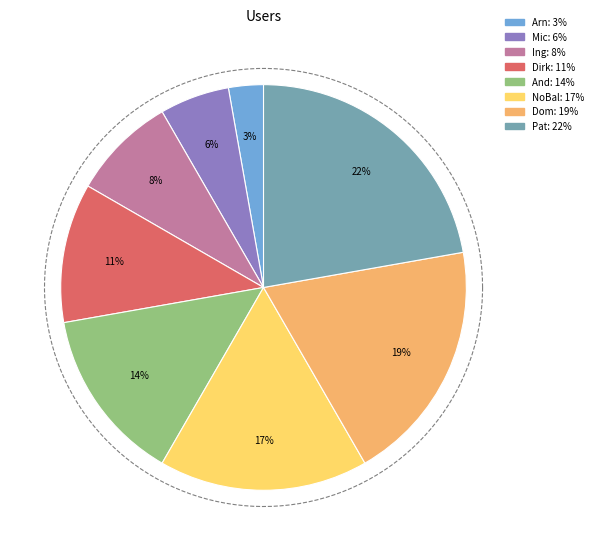

Count the number of slices in the pie.

8